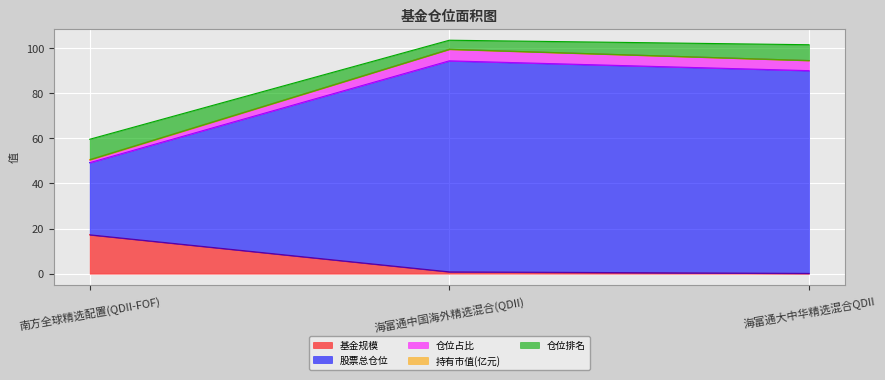

What is the label of the 3rd point from the right?

南方全球精选配置(QDII-FOF)